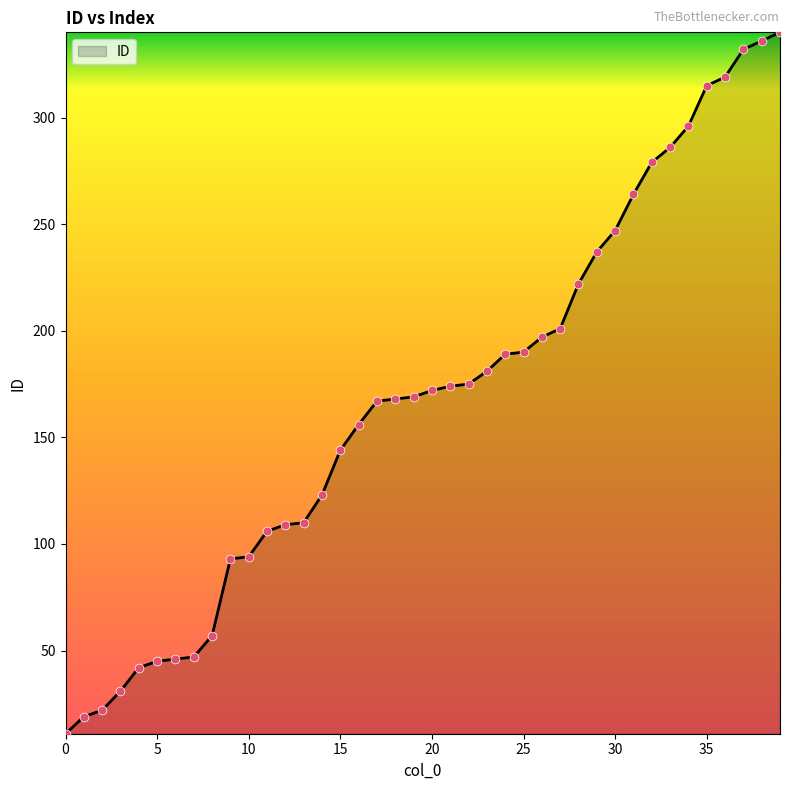

What is the minimum value shown in the chart?

11